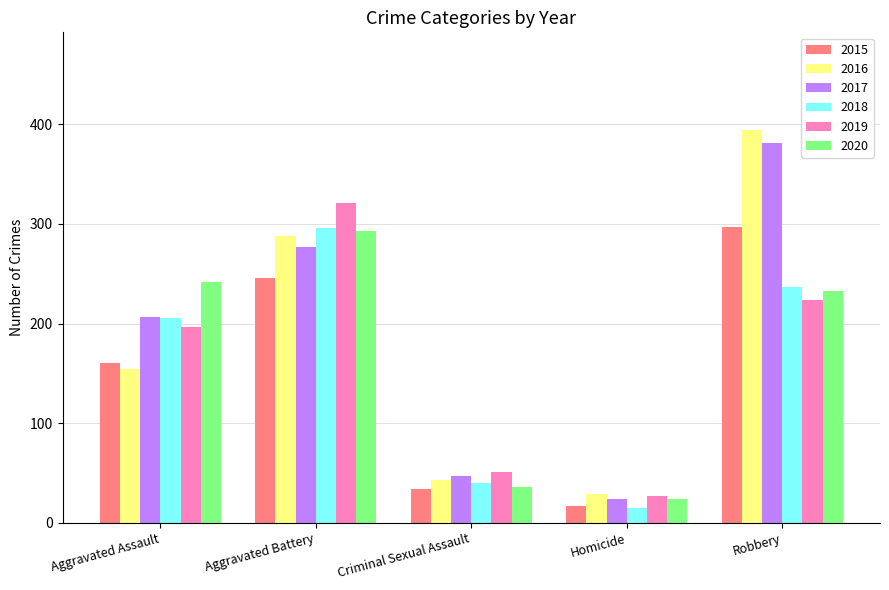

What is the label of the 4th bar from the right?

Aggravated Battery